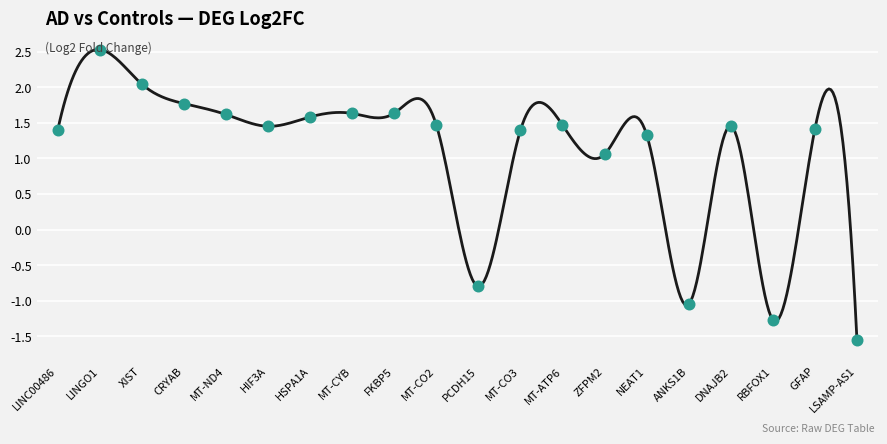

What is the difference between the maximum and minimum values?

4.1